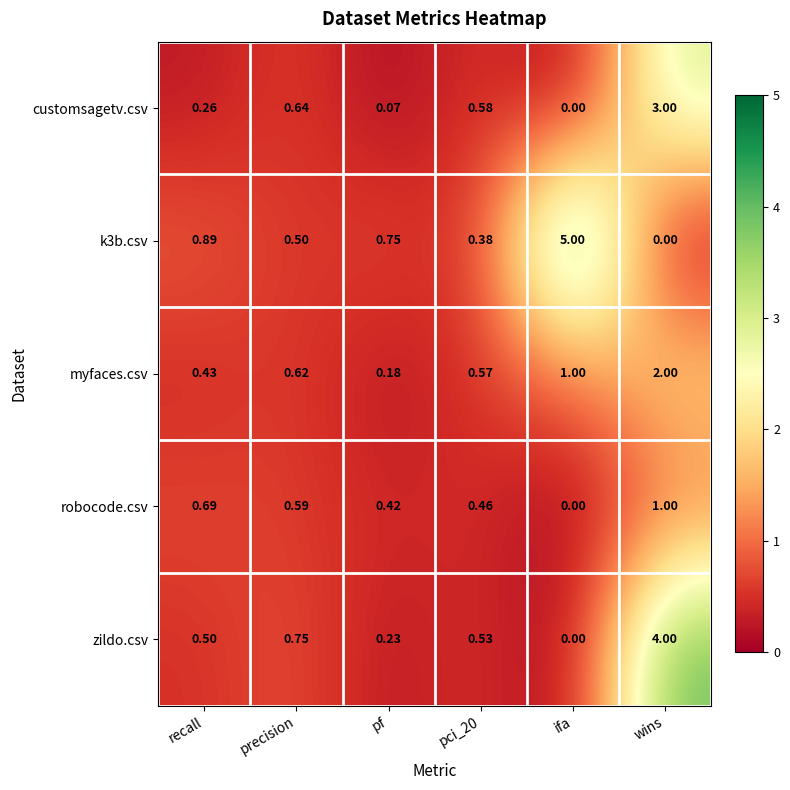

Is the value of zildo.csv at wins greater than the value of k3b.csv at recall?

Yes